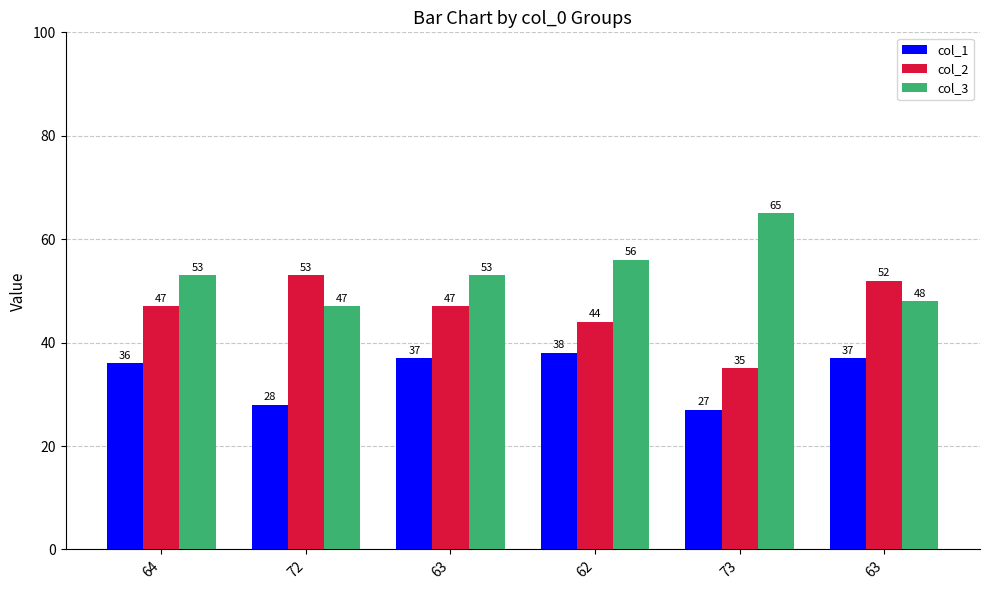

True or false: col_1 has a value of 37 at 63.

True